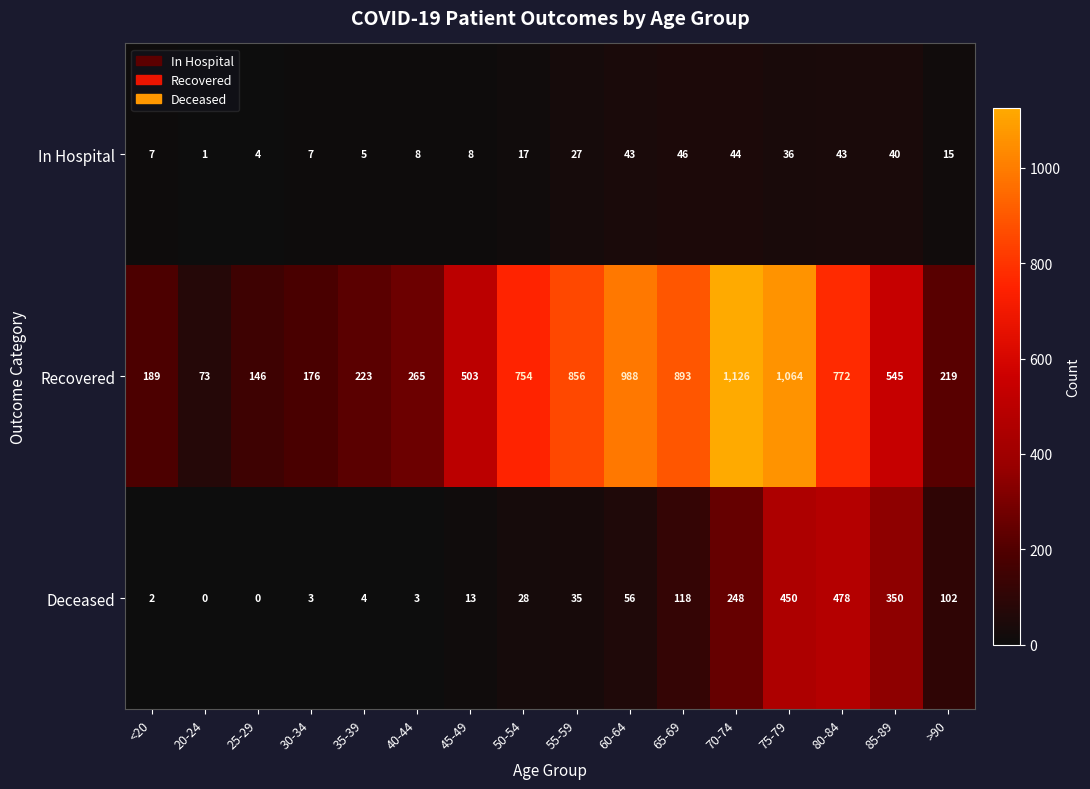

What is the sum of all Recovered values?

8792